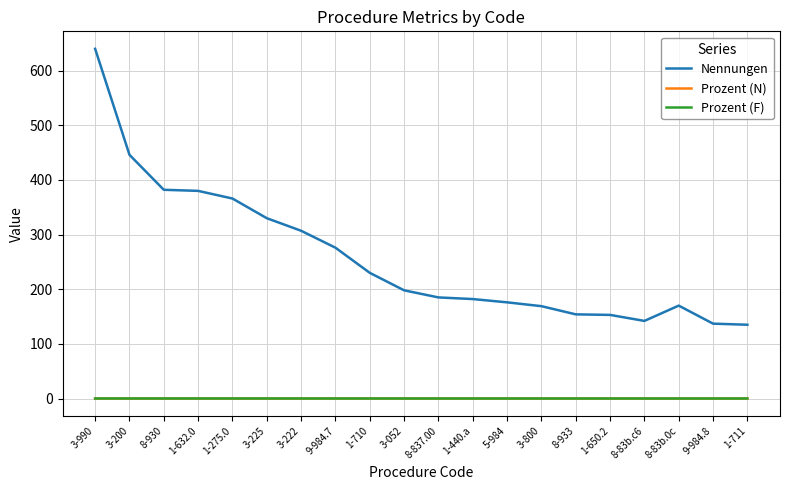

What is the maximum value for Nennungen?

640.0